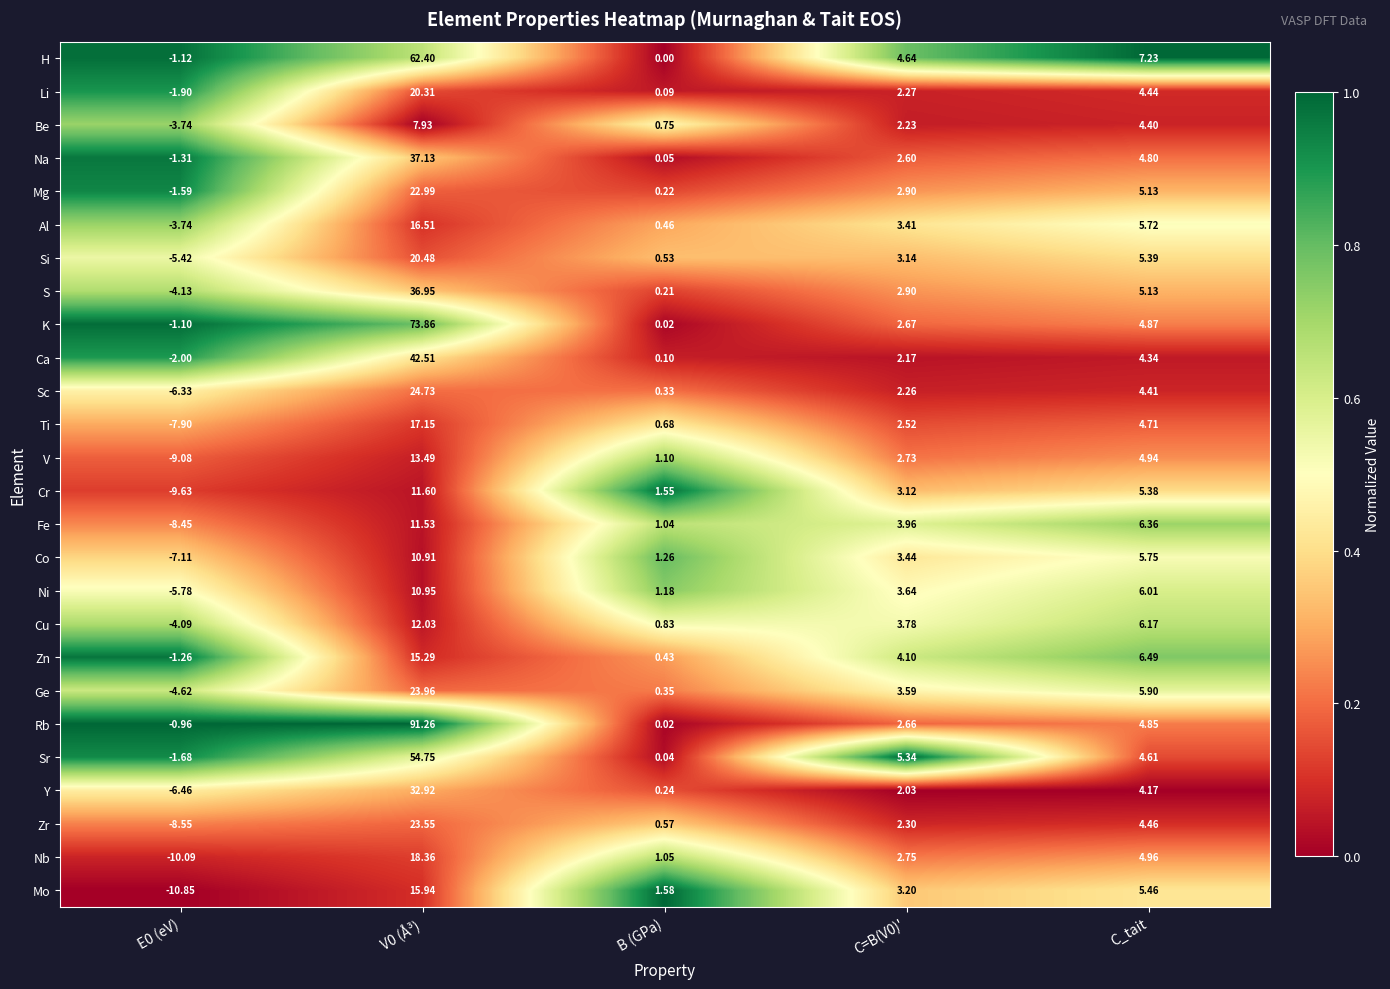

Is the value of Cr at E0 (eV) greater than the value of Si at C_tait?

No